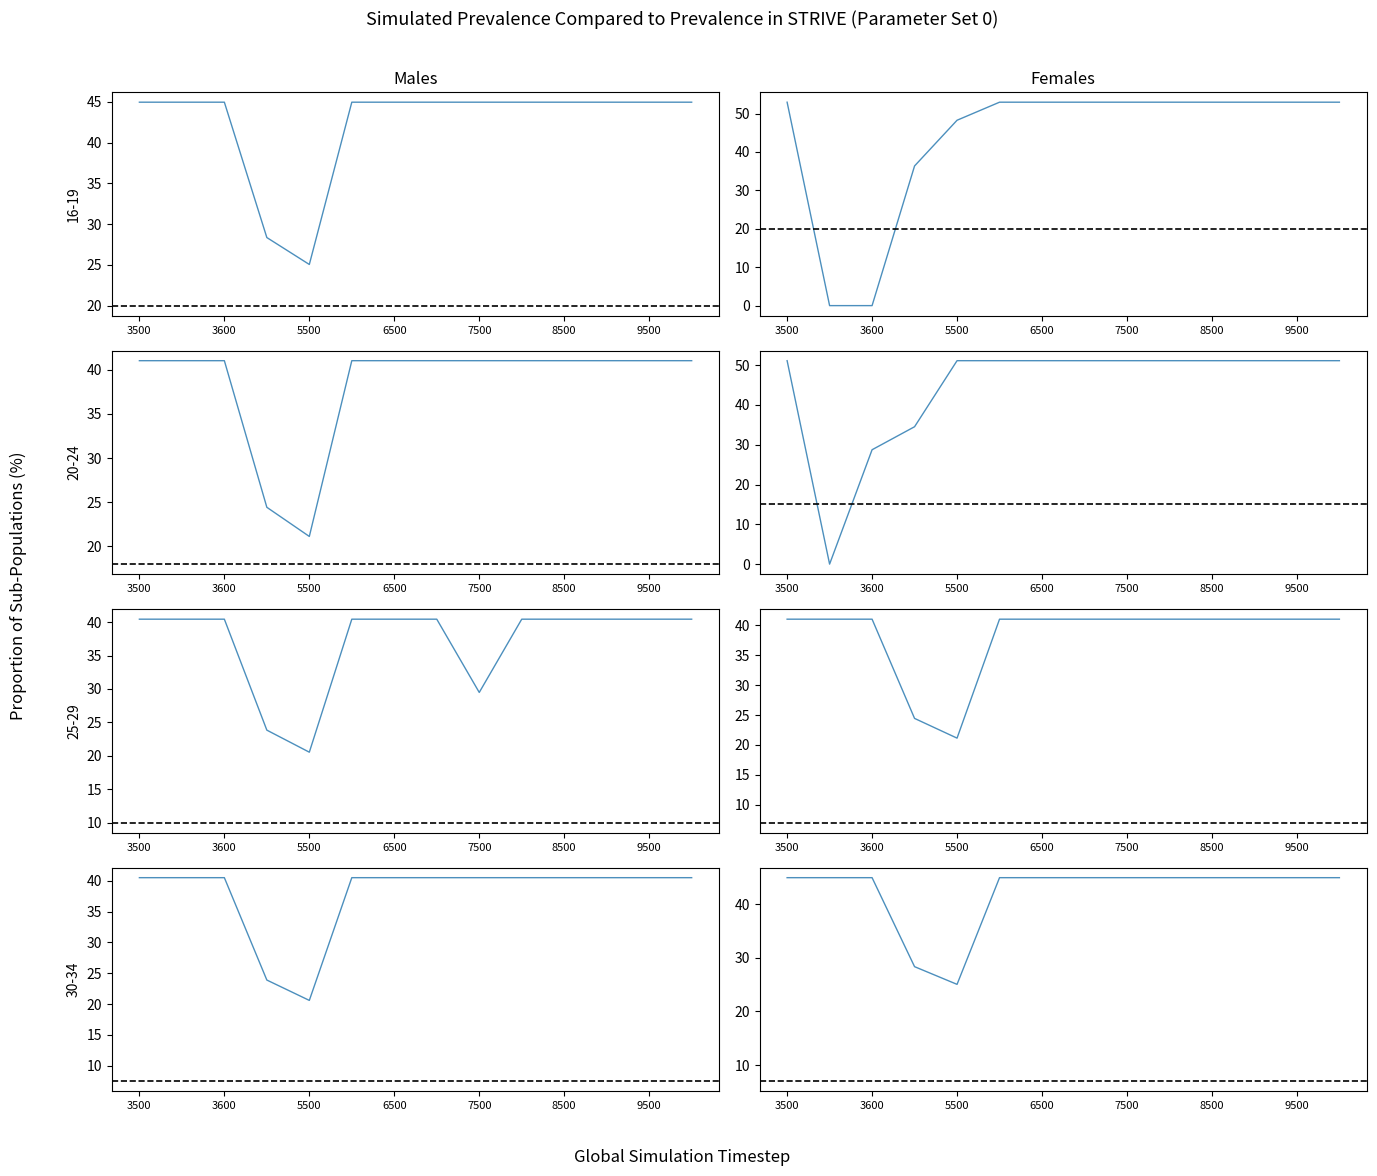

True or false: col_3 and col_4 cross at least once.

False